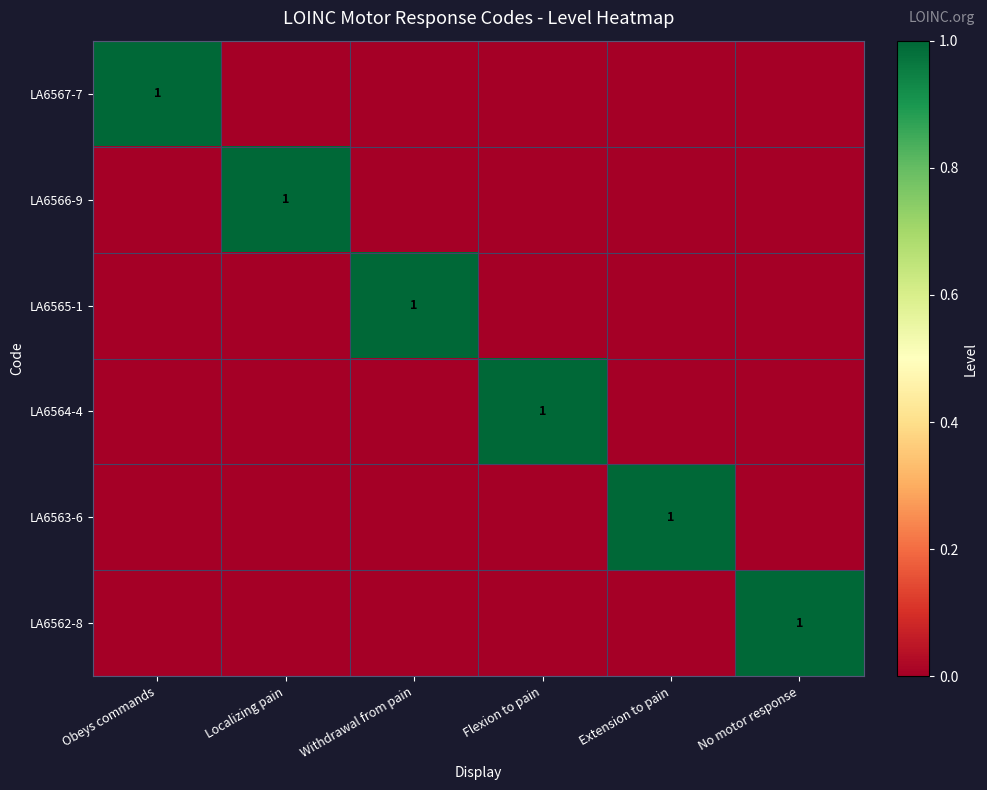

What is the difference between the highest and lowest values at Flexion to pain?

1